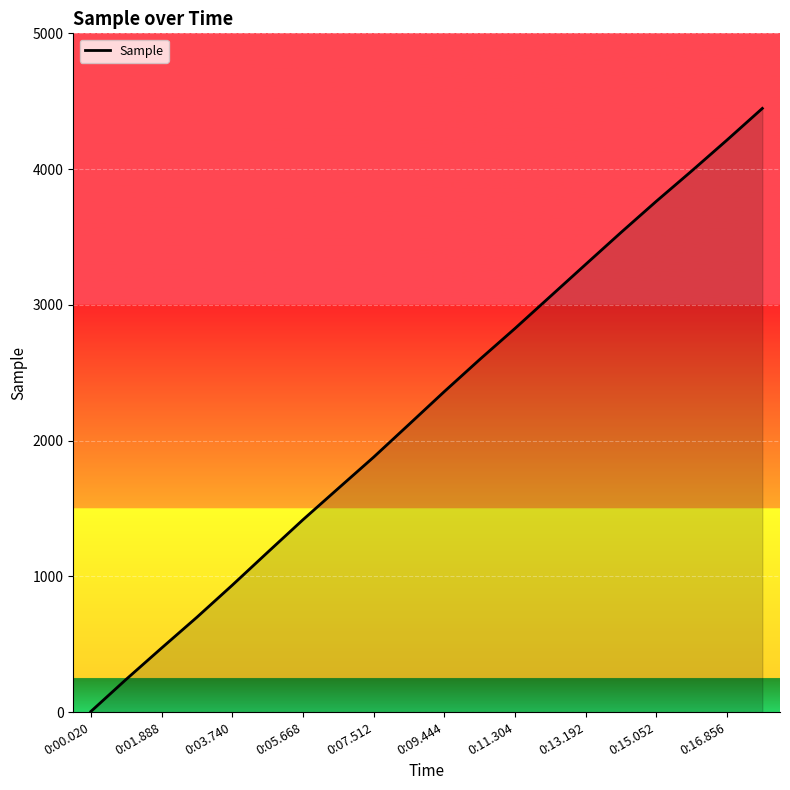

What is the greatest value displayed?

4447